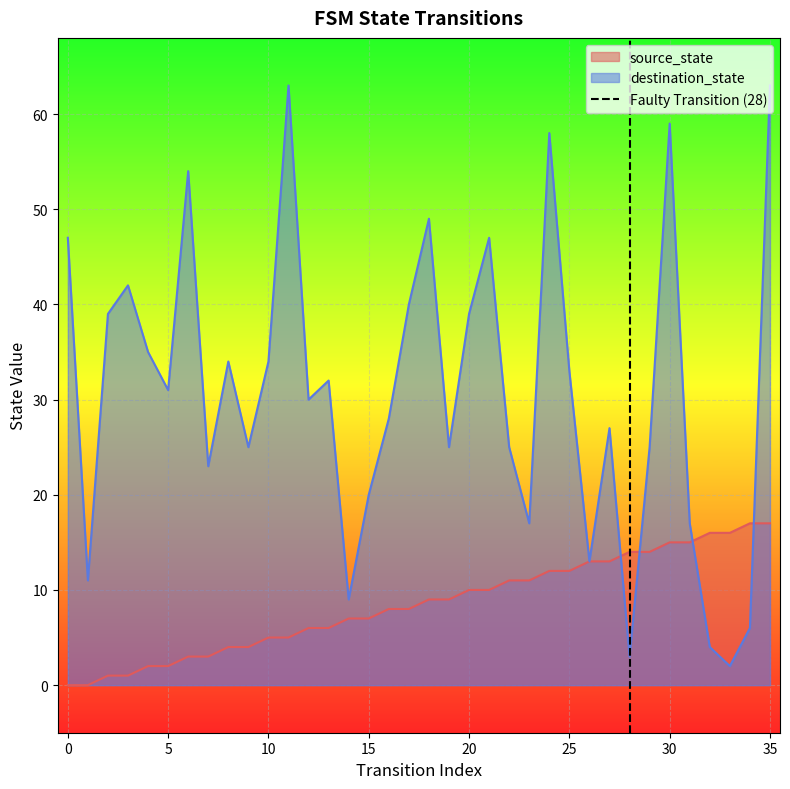

Is it true that source_state equals 2 at 10?

False